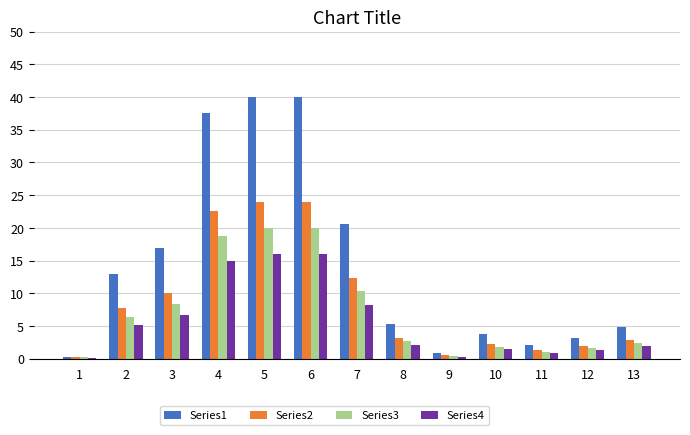

Is the value of Series1 at 11 greater than the value of Series3 at 7?

No